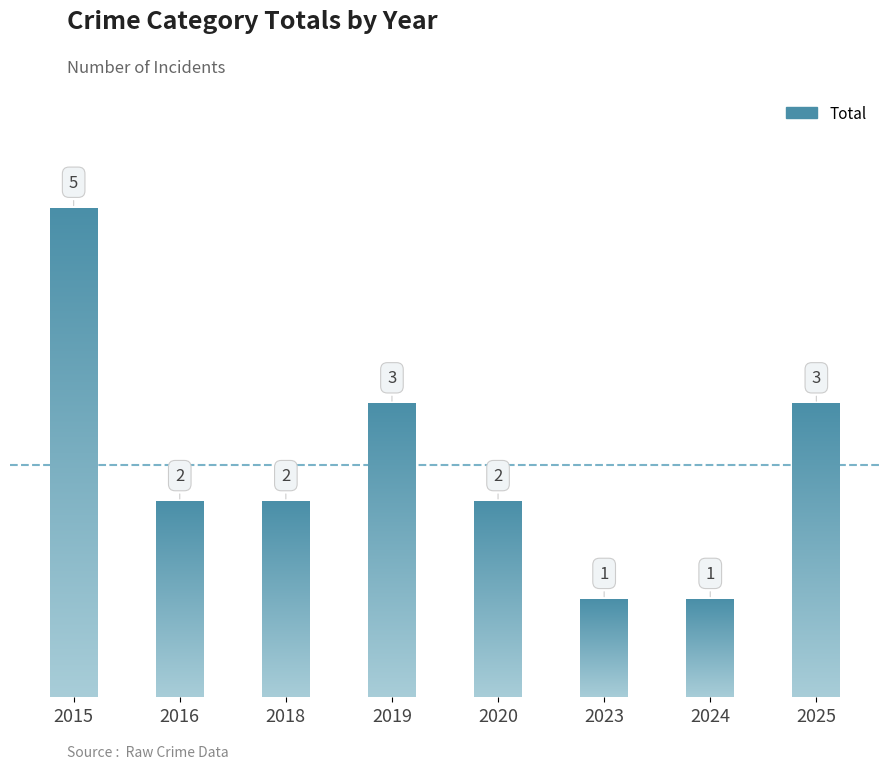

Is it true that the value at 2023 is 1?

True